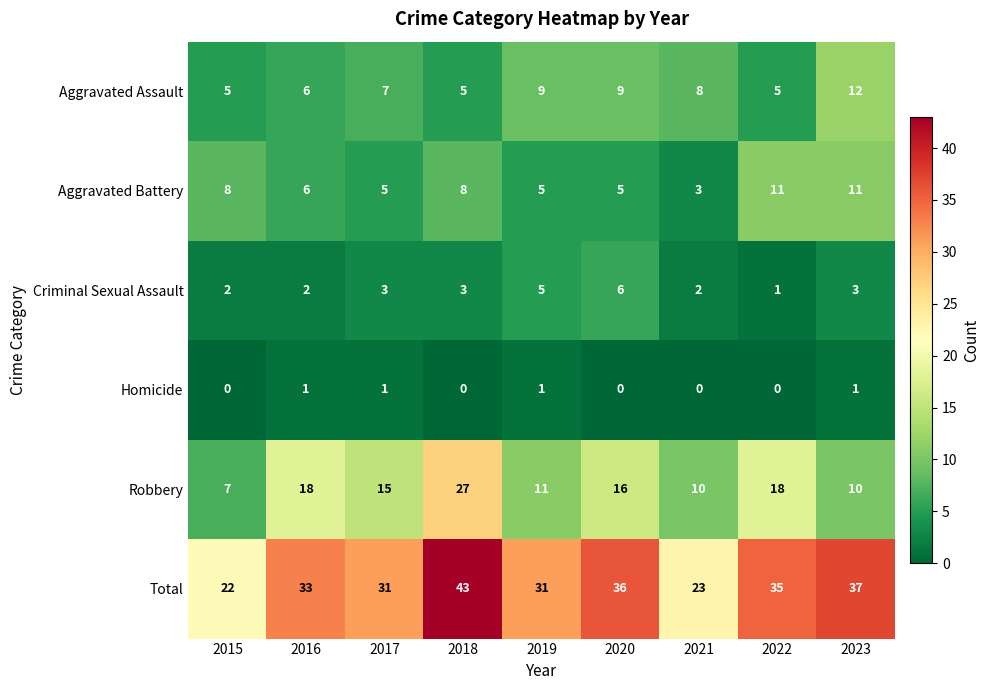

How many data points does each series have?

9